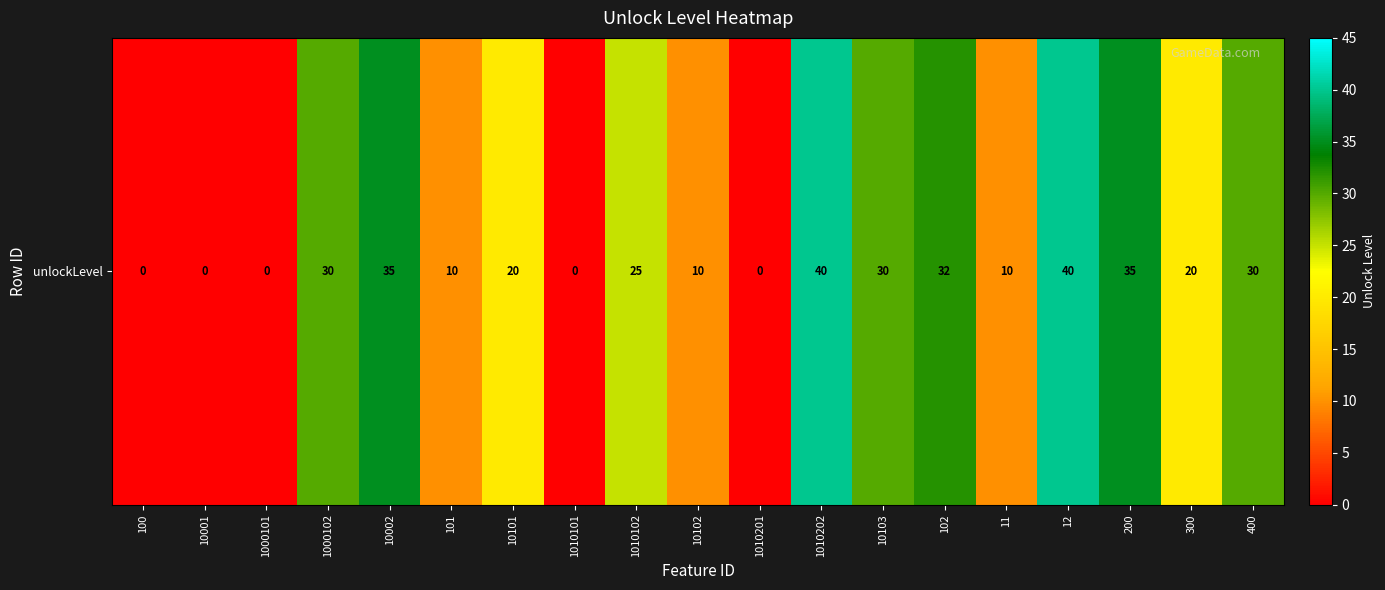

The value at 1000102 is 30. True or false?

True